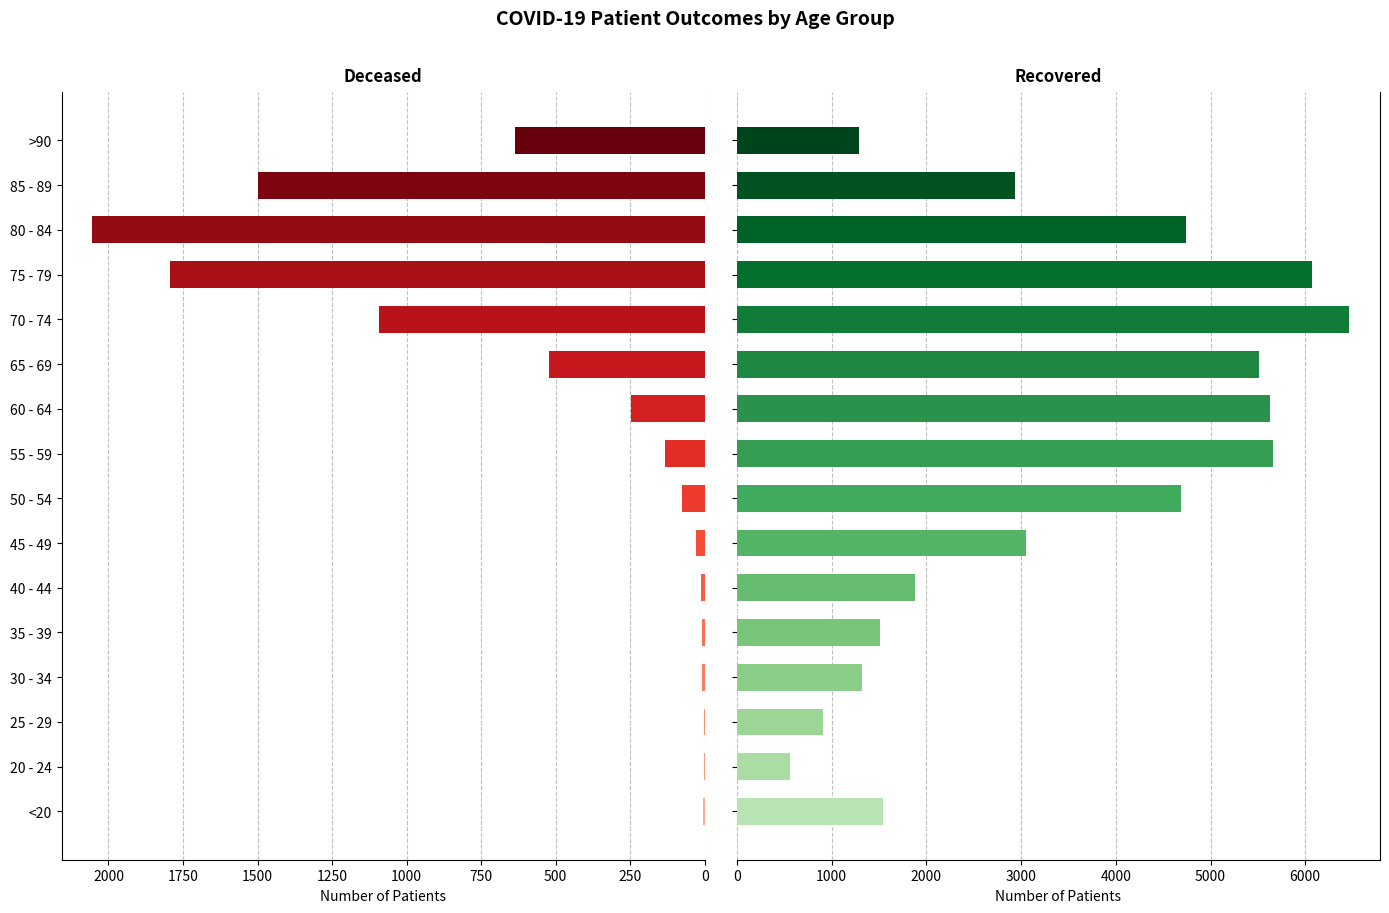

At how many categories does at least one series exceed 5556?

4